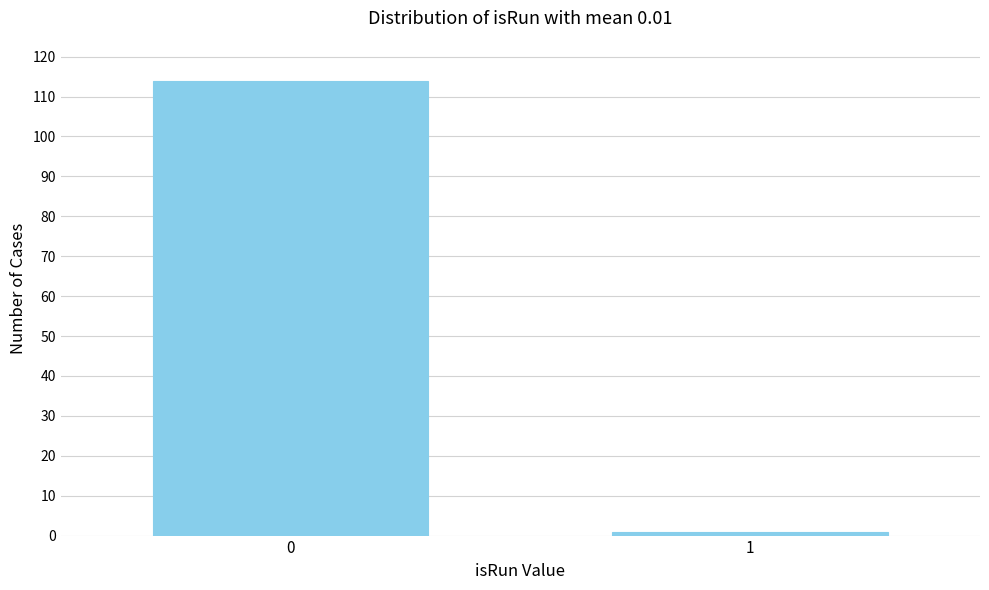

Reading left to right, list all the values displayed in this chart.

0=114	1=1